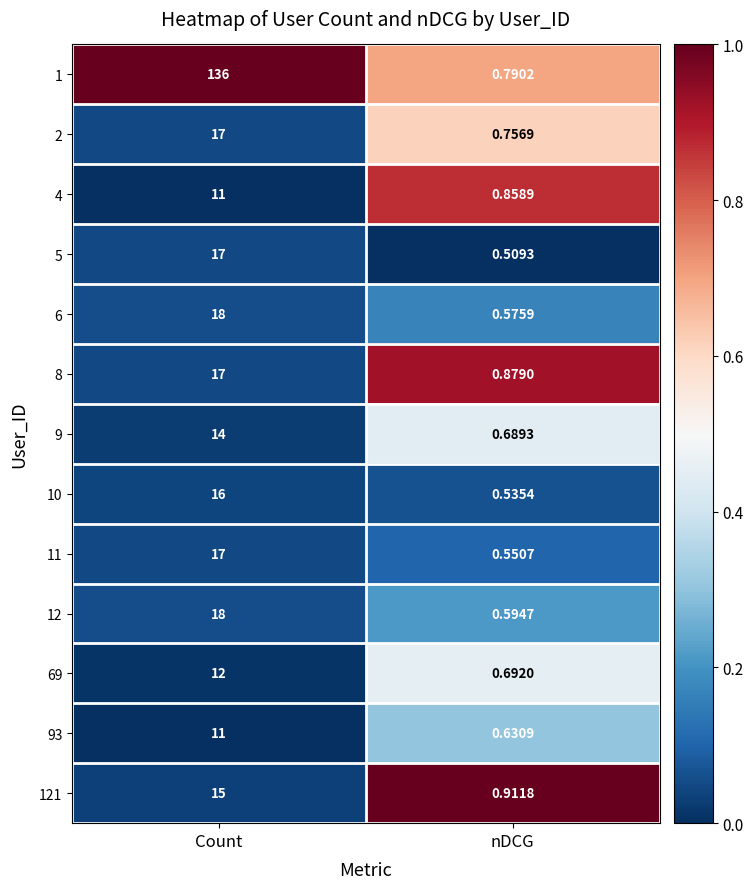

Where is 8 nearest to the value 8?

nDCG